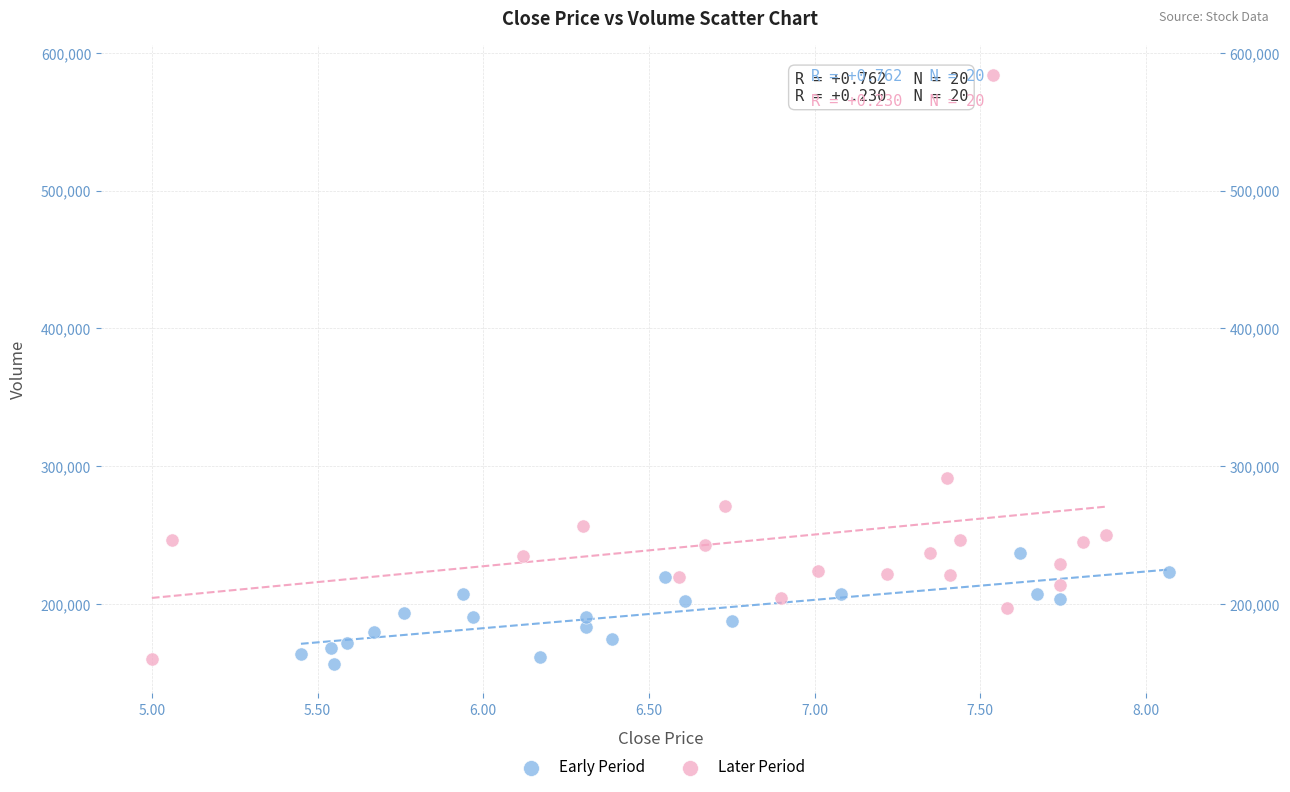

Which series has the widest spread of Y values?

Later Period